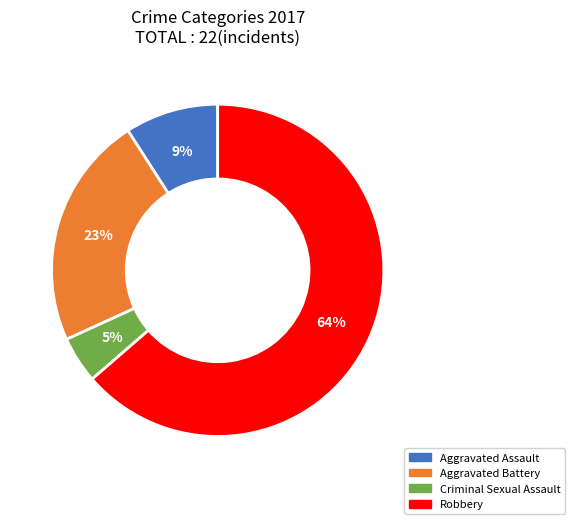

To the nearest percent, what is the difference between the Aggravated Battery and Aggravated Assault slice percentages?

14%